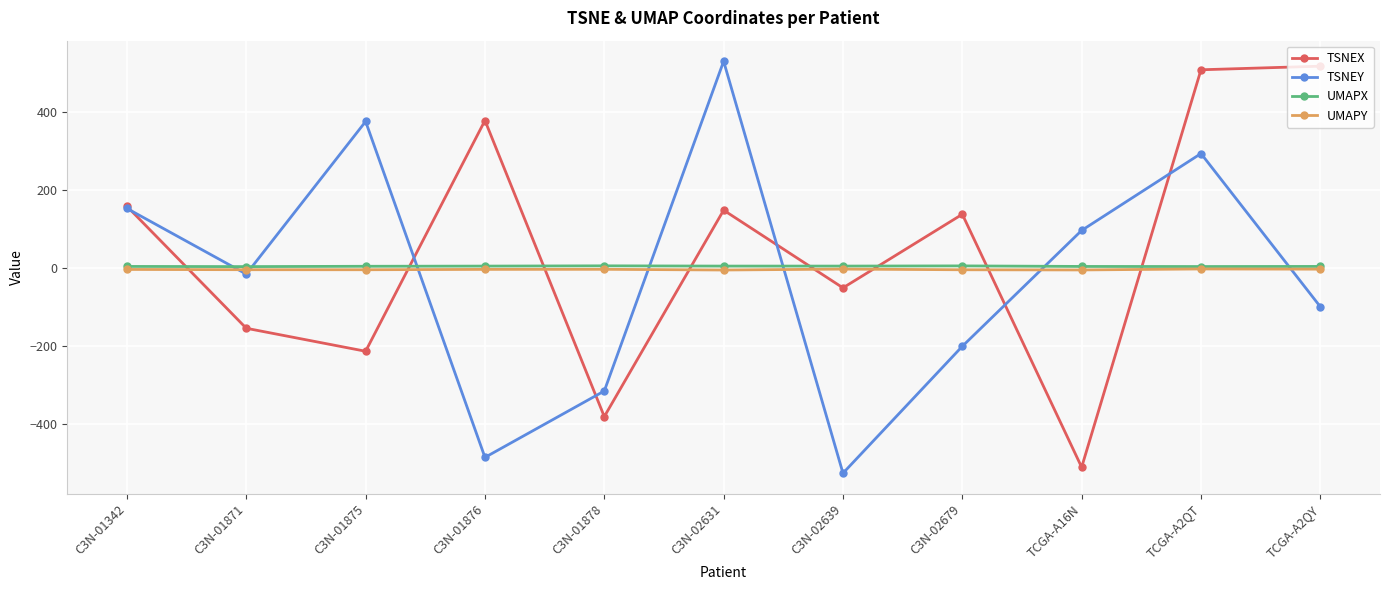

Is it true that UMAPY equals -3.7 at C3N-01876?

True